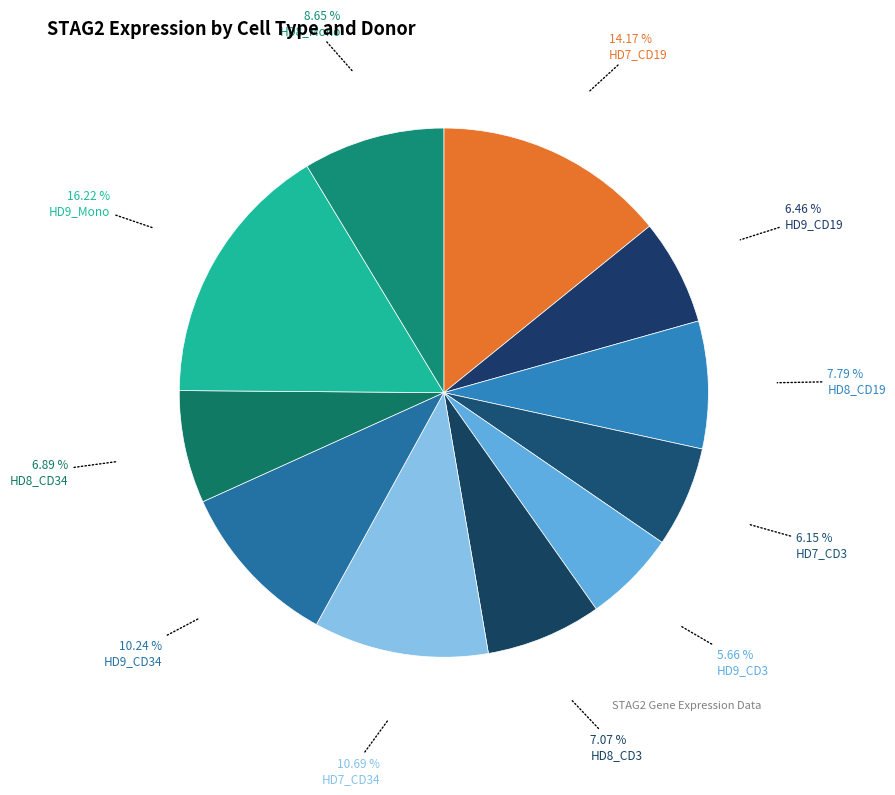

Count the number of slices in the pie.

11